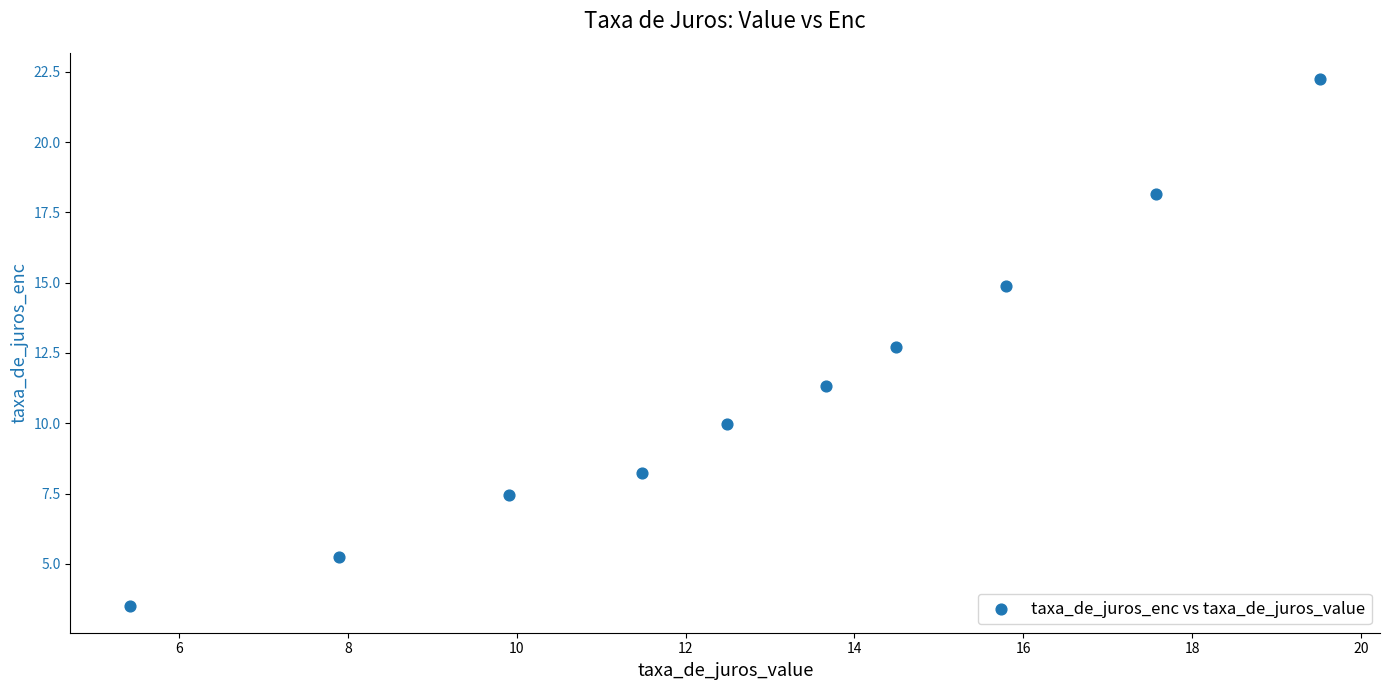

What is the range of X values (max minus min)?

14.1